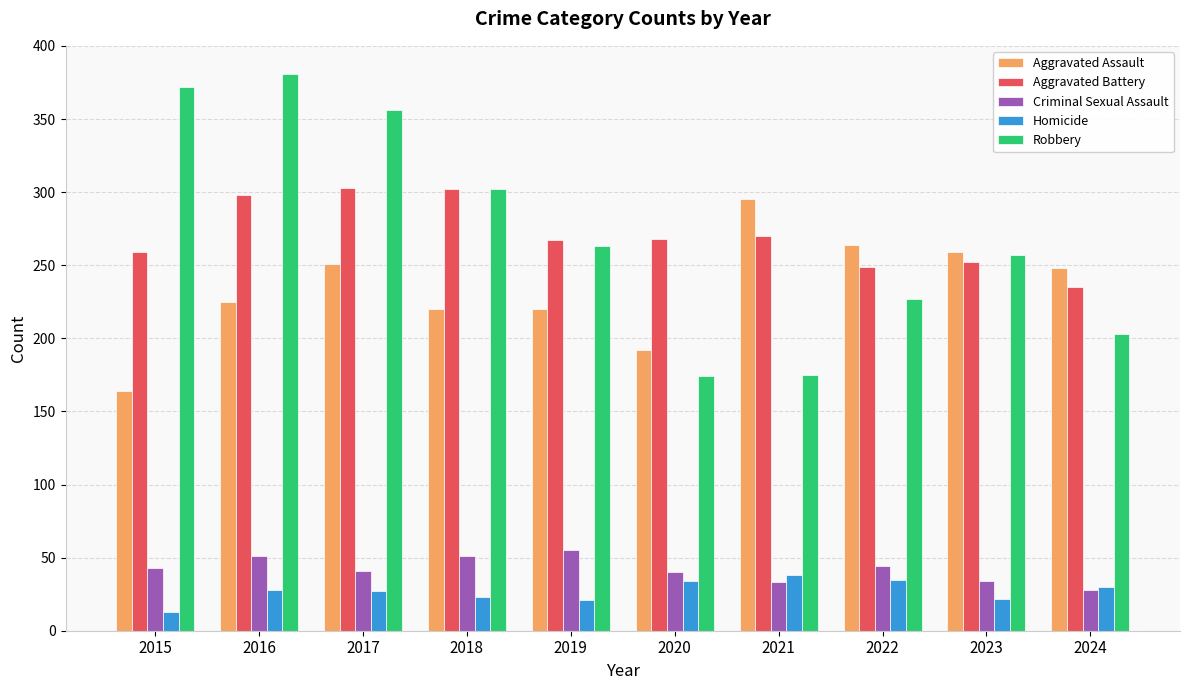

What is the difference between the second highest and second lowest values in the Homicide series?

14